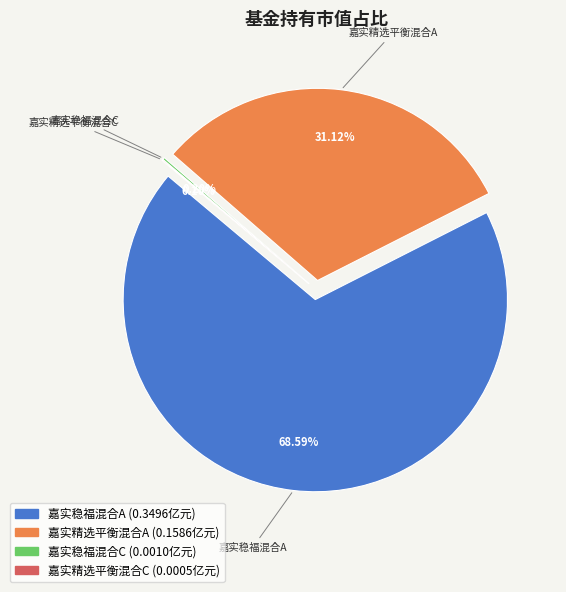

Rank the categories by value from highest to lowest.

嘉实稳福混合A, 嘉实精选平衡混合A, 嘉实稳福混合C, 嘉实精选平衡混合C